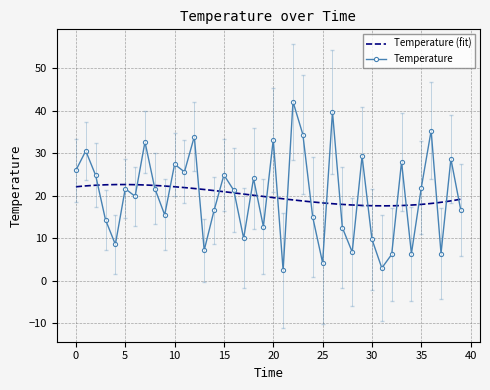

Reading left to right, list all the values displayed in this chart.

0=26.0	1=30.6	2=24.8	3=14.3	4=8.5	5=21.7	6=19.9	7=32.7	8=21.7	9=15.5	10=27.4	11=25.6	12=34.0	13=7.1	14=16.5	15=24.9	16=21.3	17=10.0	18=24.1	19=12.7	20=33.2	21=2.4	22=42.2	23=34.4	24=14.9	25=4.2	26=39.8	27=12.5	28=6.7	29=29.3	30=9.7	31=3.0	32=6.2	33=28.0	34=6.3	35=21.9	36=35.4	37=6.4	38=28.7	39=16.6